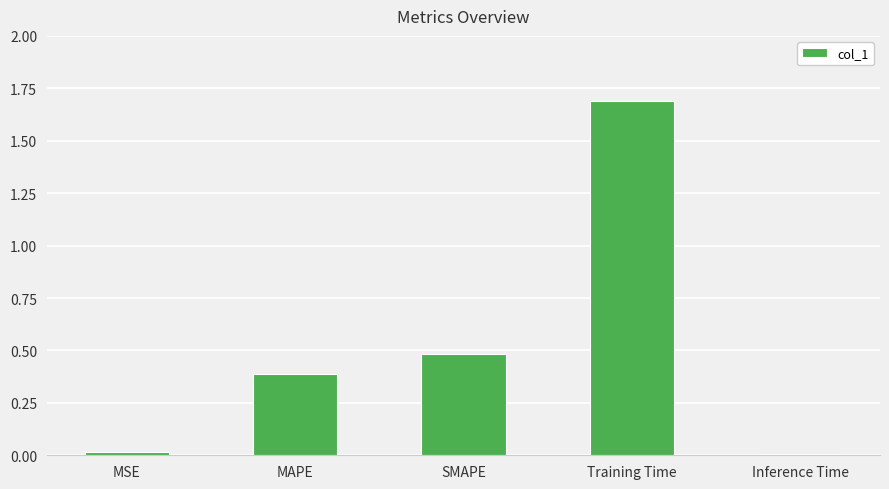

How many categories are shown in the chart?

5